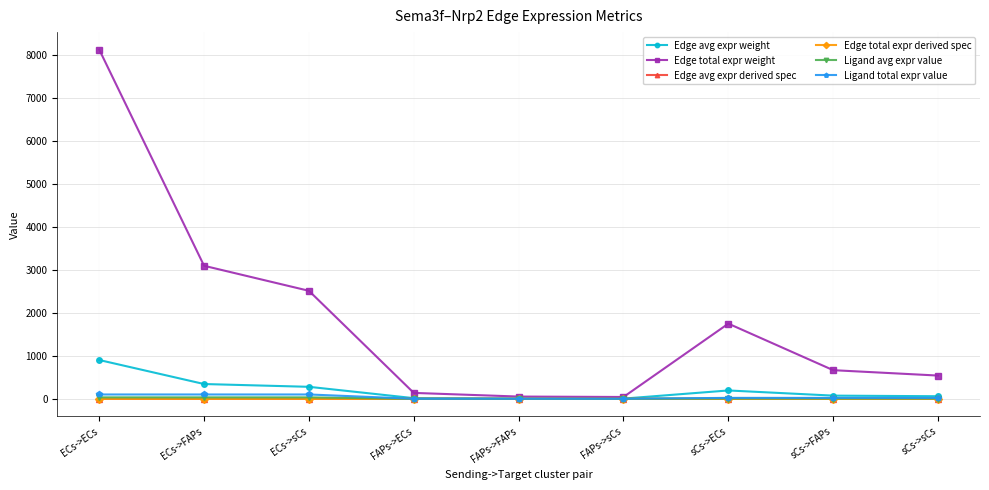

Between ECs->ECs and FAPs->ECs, which is larger?

ECs->ECs